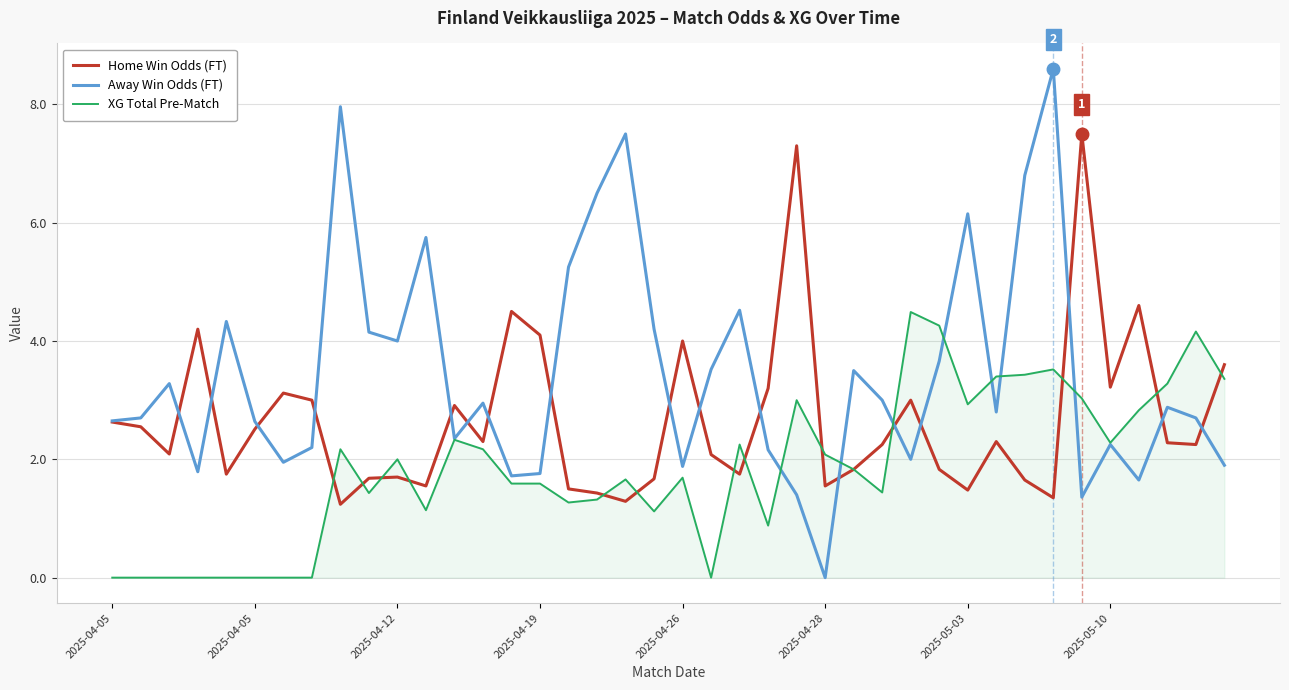

What is the greatest value displayed?

8.6